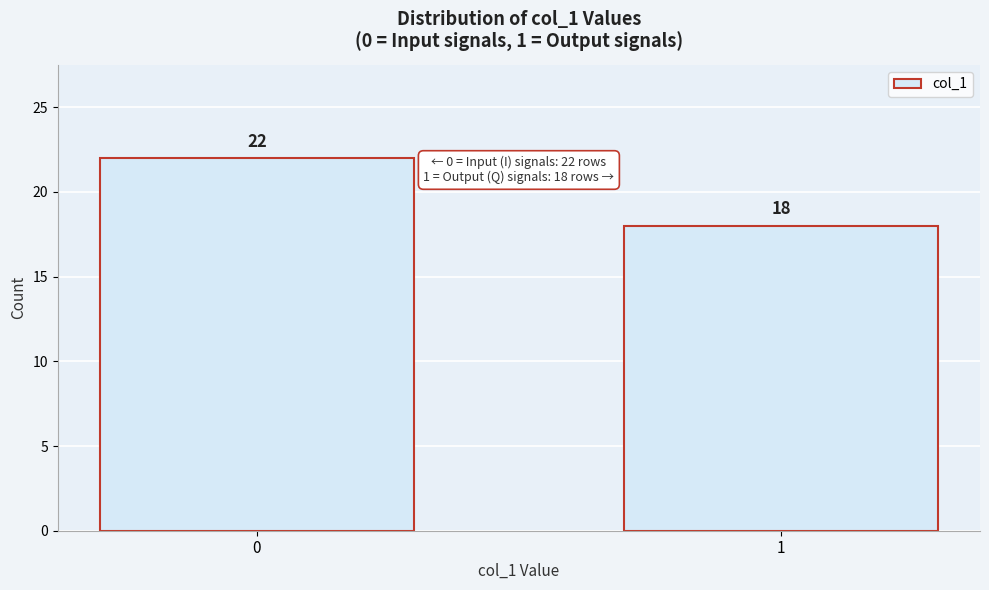

Reading left to right, extract all data points from this chart.

22	18